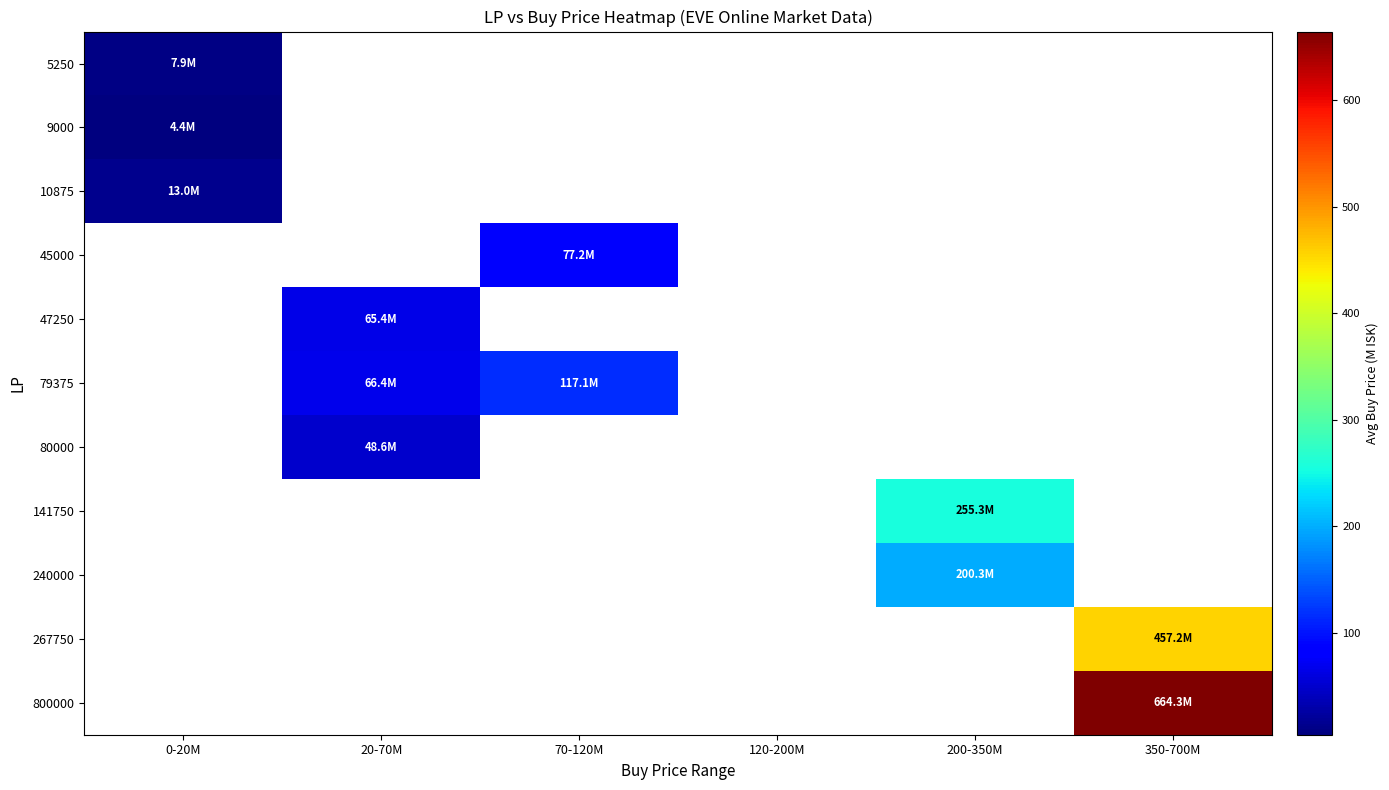

Count the number of data series in this chart.

11